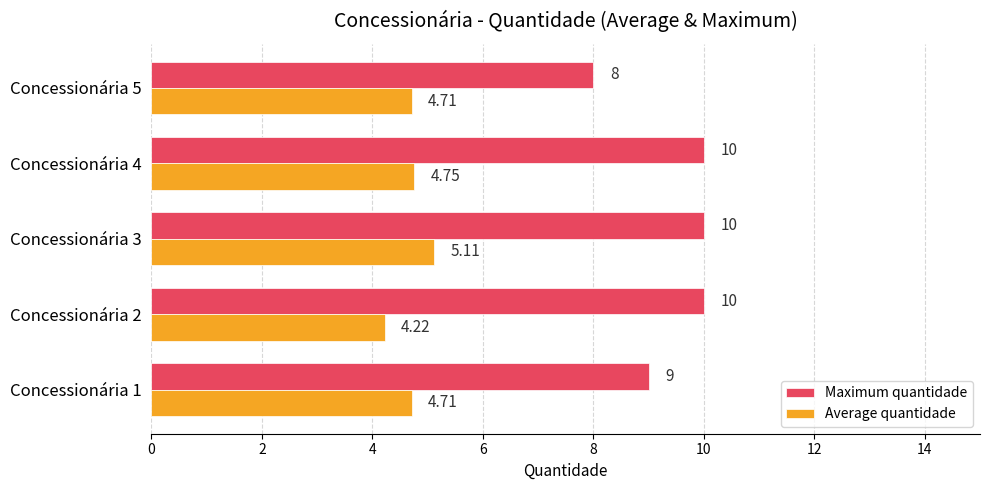

Between Concessionária 1 and Concessionária 5, which series saw the biggest shift?

Maximum quantidade